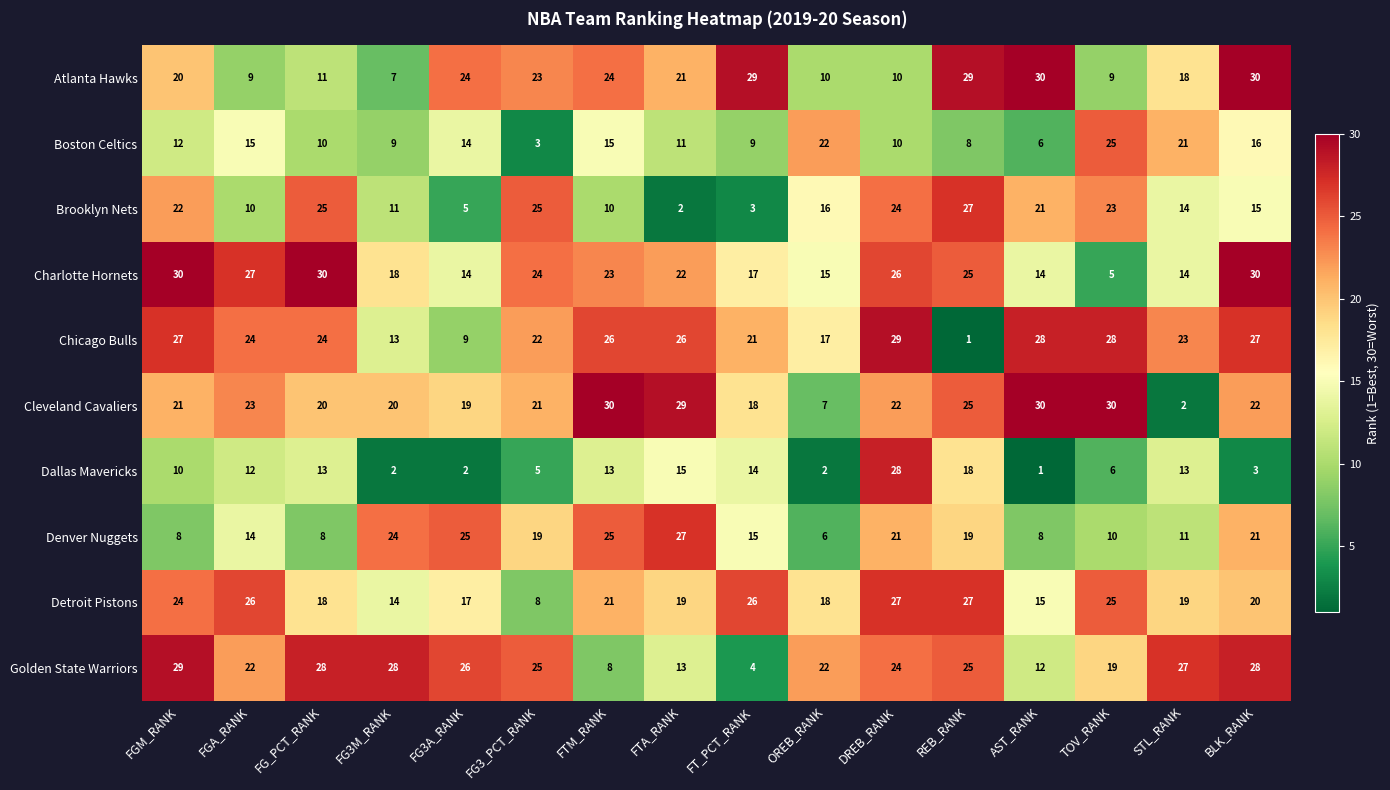

The value of Cleveland Cavaliers at FT_PCT_RANK is 12. True or false?

False